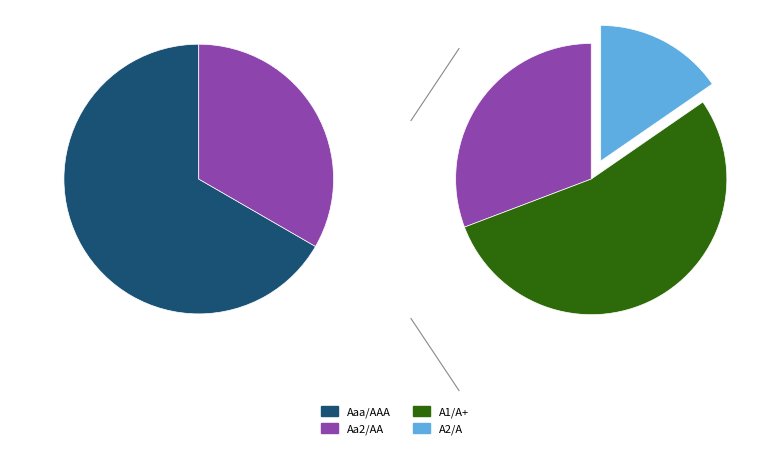

Which slice represents more than half of the pie?

Aaa/AAA